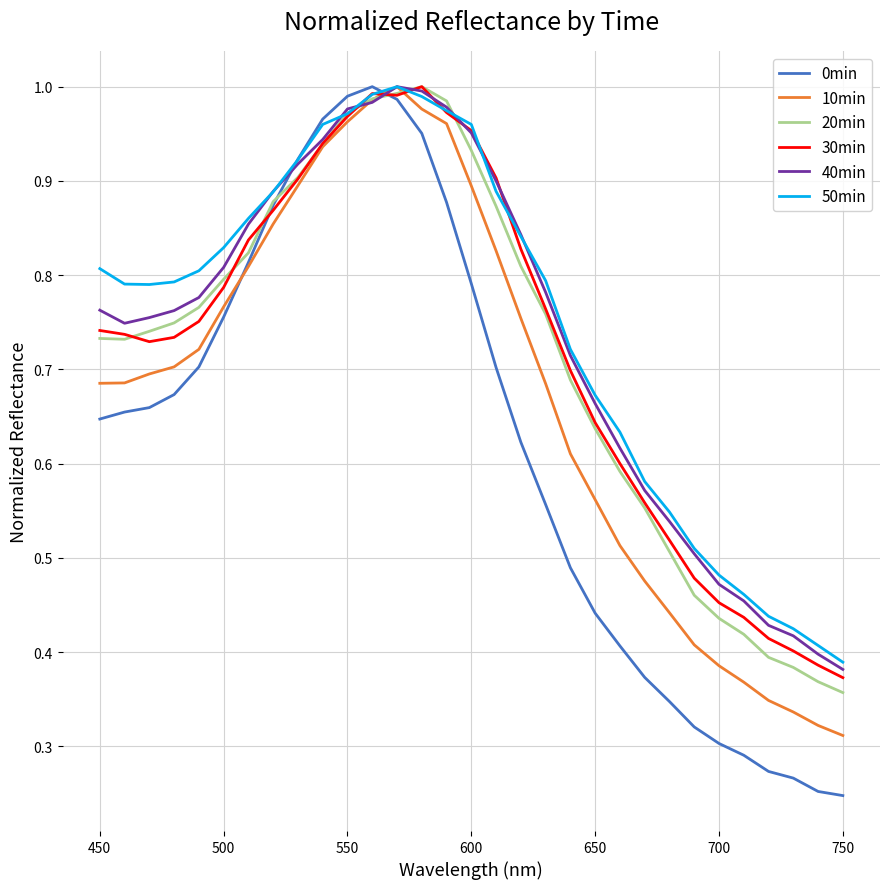

Which series has the largest range (max minus min)?

0min